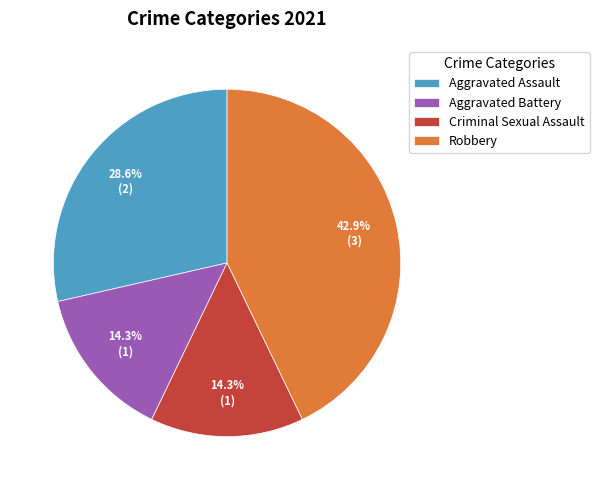

What percentage is NOT represented by Robbery?

57.1%